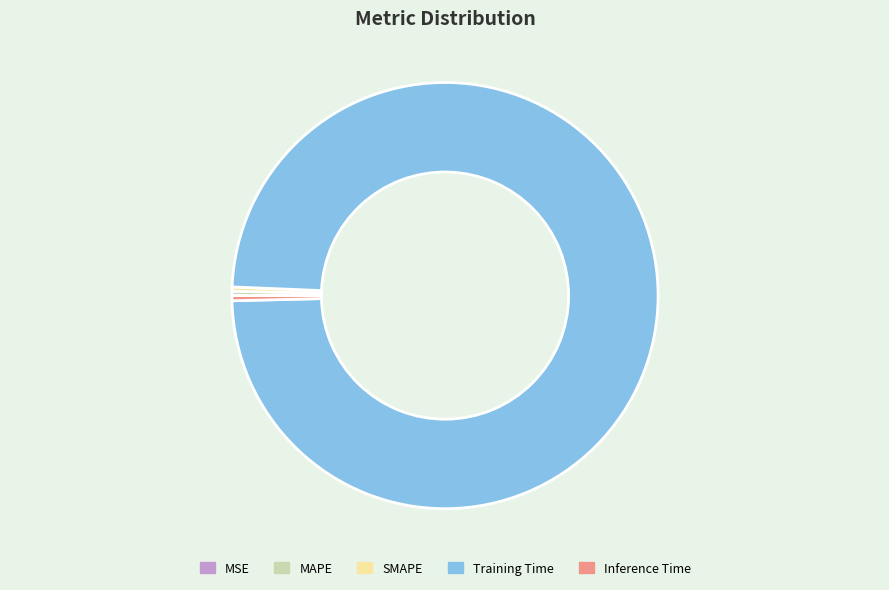

What is the largest slice in the pie chart?

Training Time